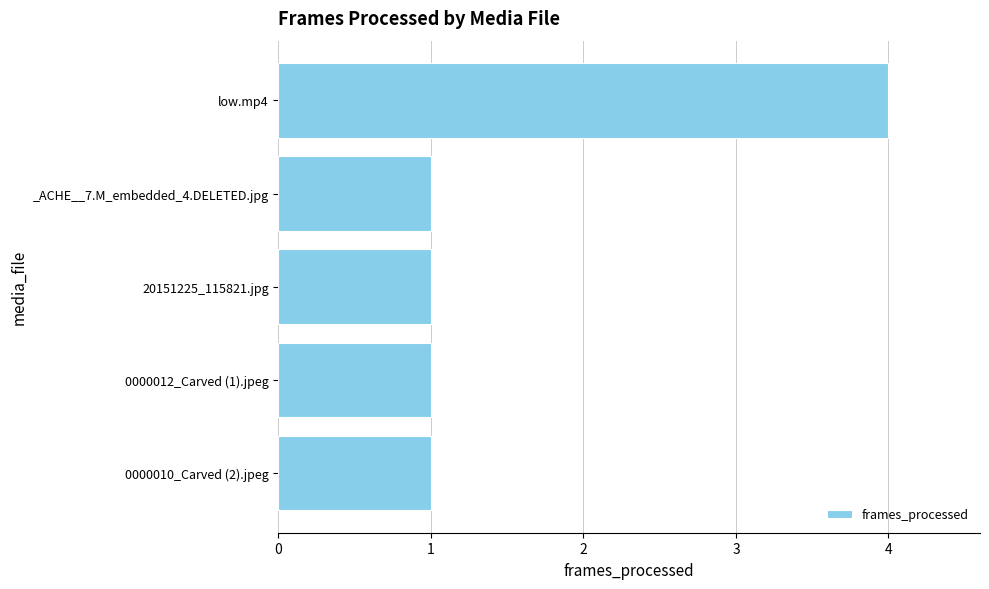

True or false: the data shows 0 at 0000010_Carved (2).jpeg.

False